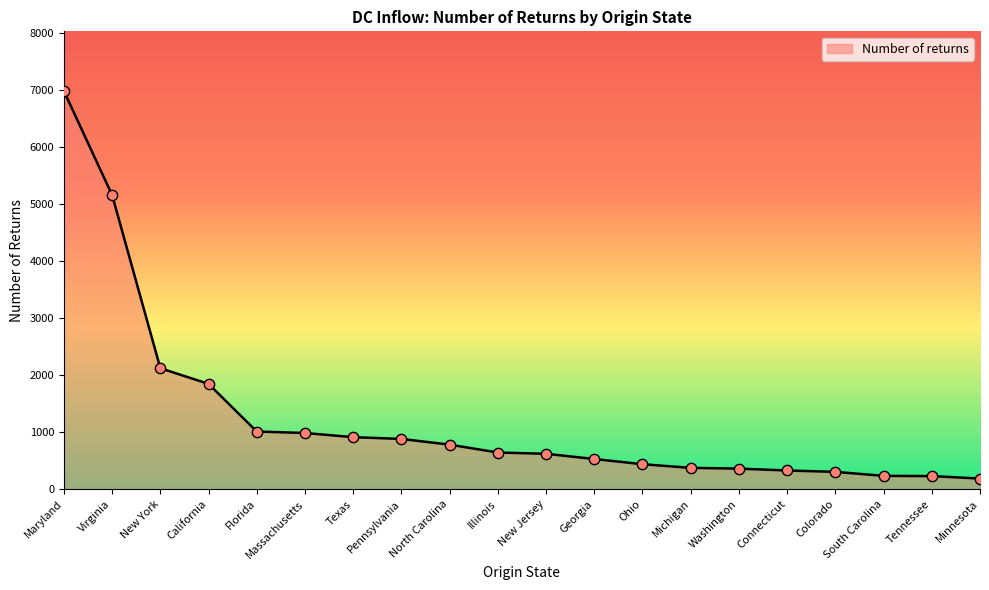

What is the change in value from Texas to Washington?

-551